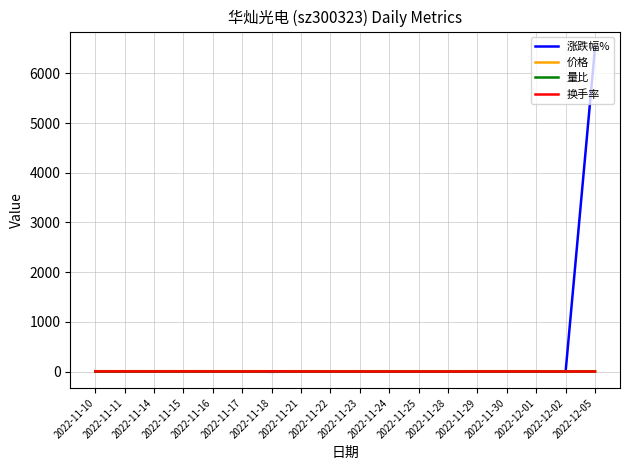

What is the average value of the 换手率 series?

1.7